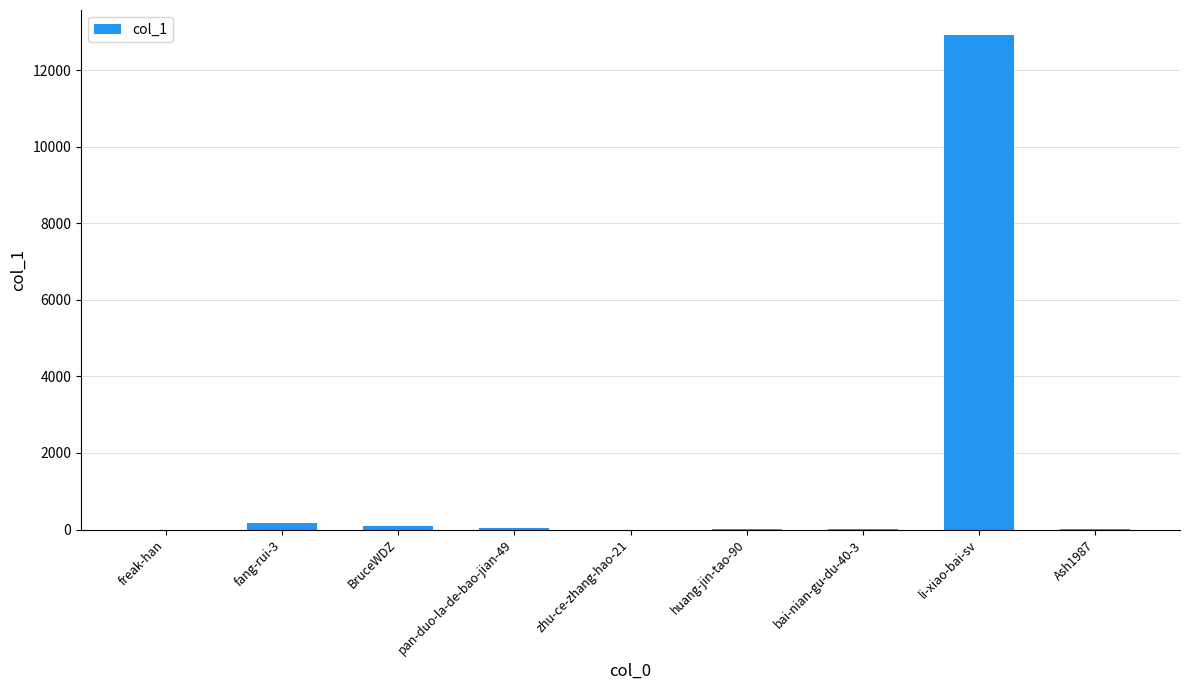

How many categories are shown in the chart?

9